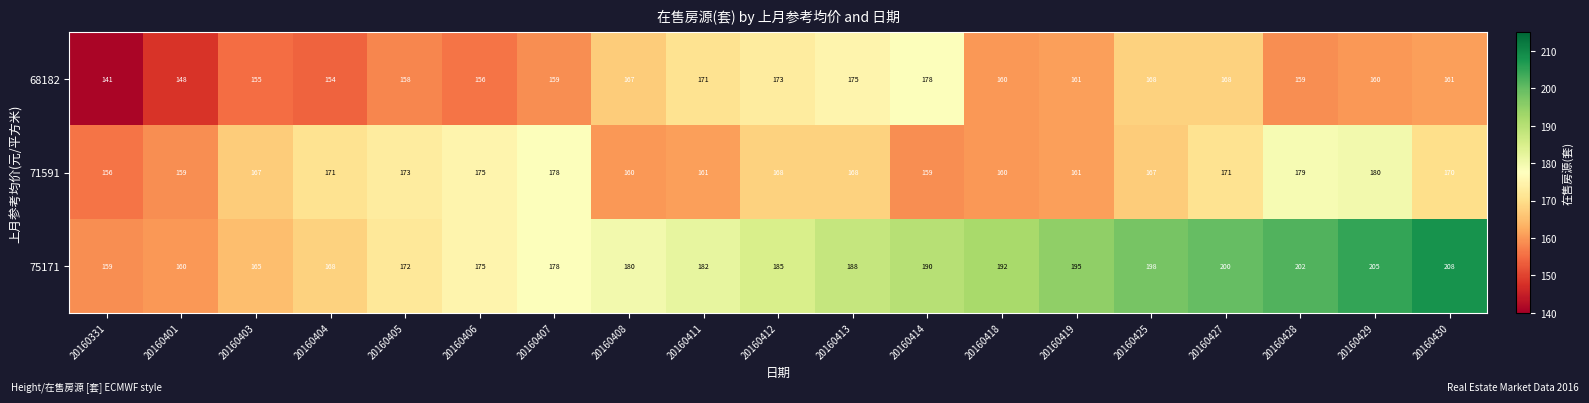

What is the minimum value shown in the chart?

141